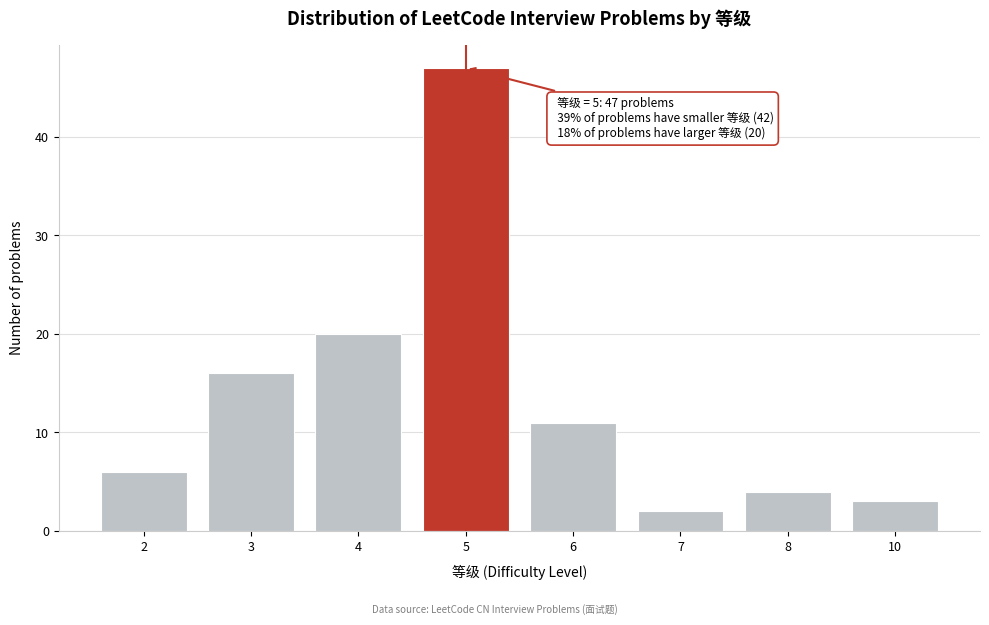

Reading left to right, extract all data points from this chart.

6	16	20	47	11	2	4	3